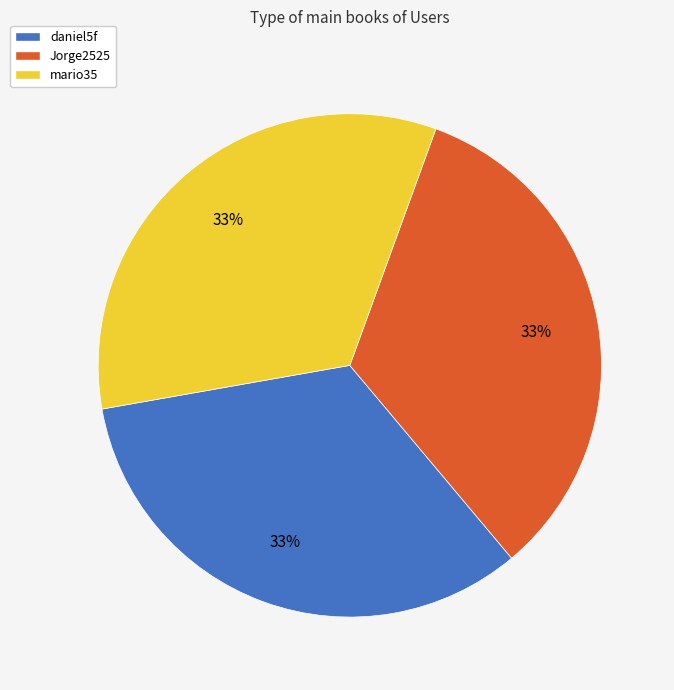

How many slices are in this pie chart?

3